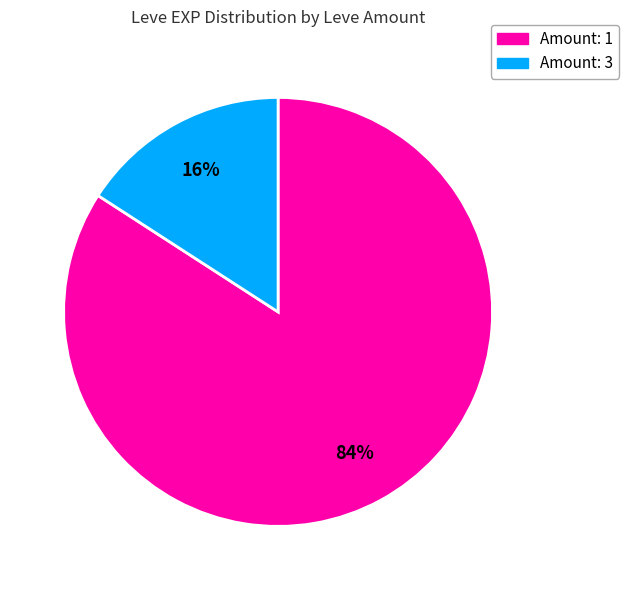

Is there a majority slice in this chart?

Yes